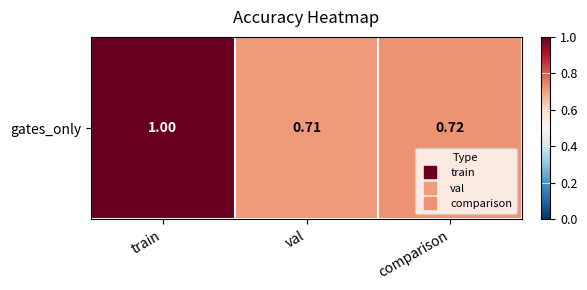

Reading left to right, list all the values displayed in this chart.

1.0	0.7	0.7